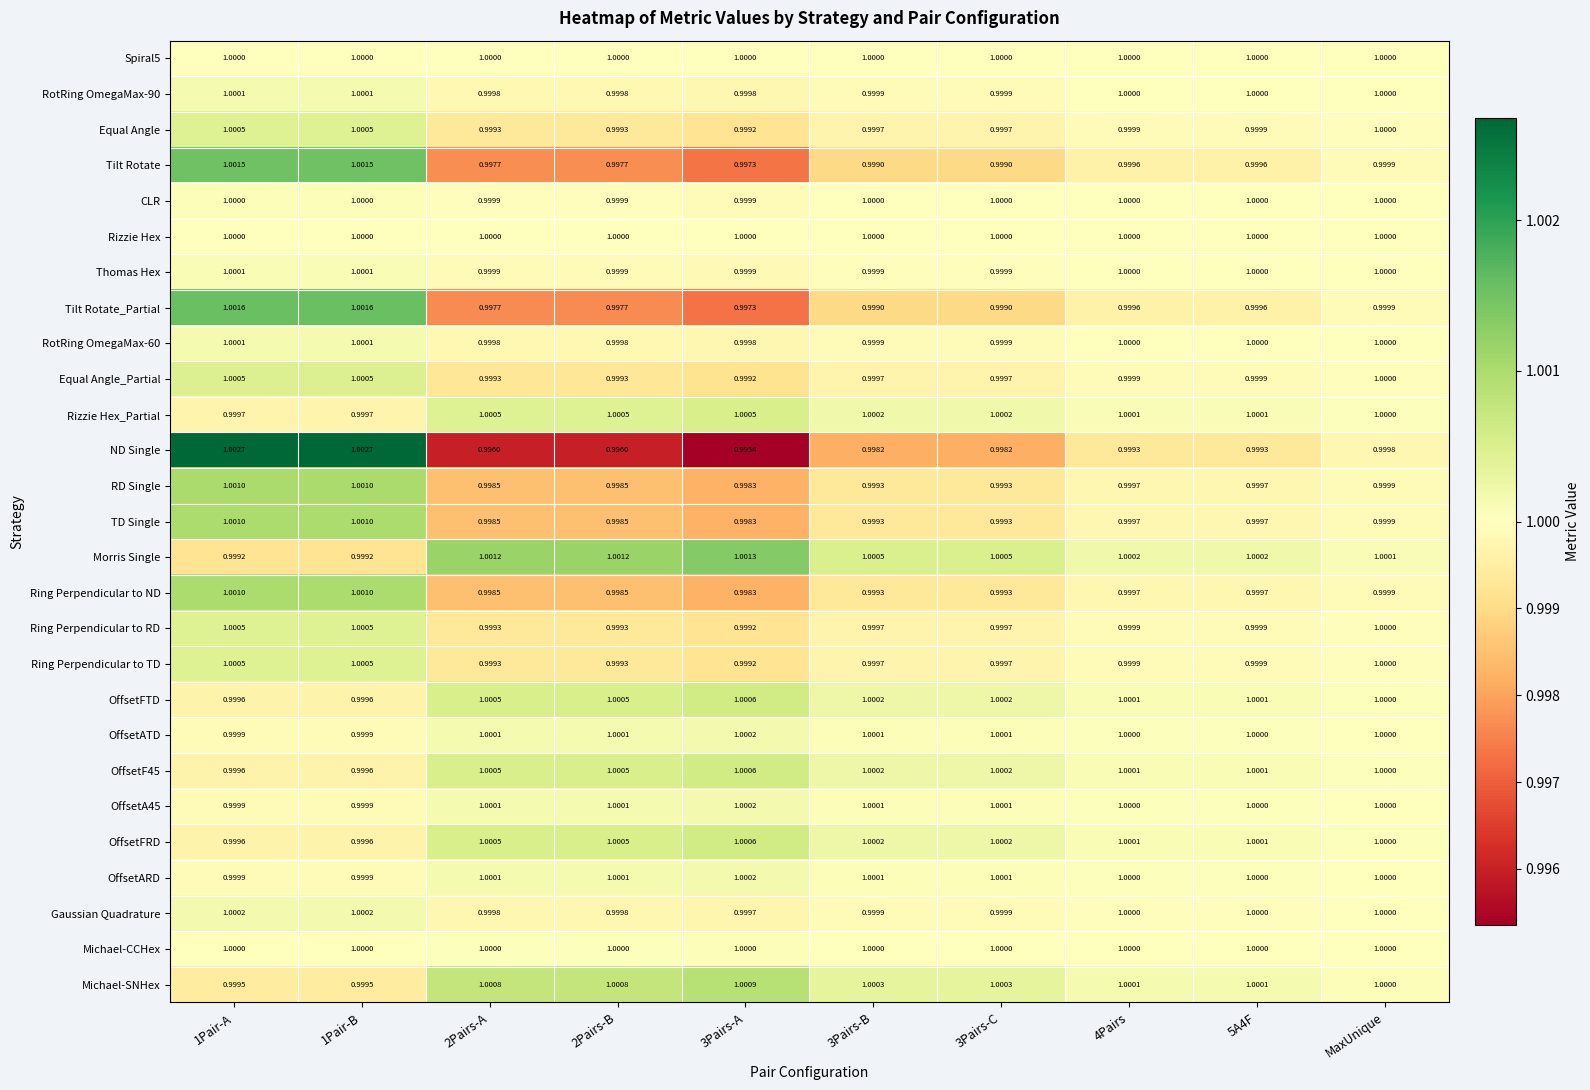

Which series has the largest total across all categories?

Morris Single